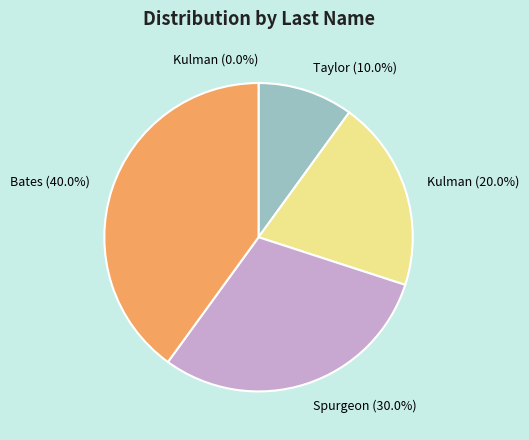

Count the number of slices in the pie.

5